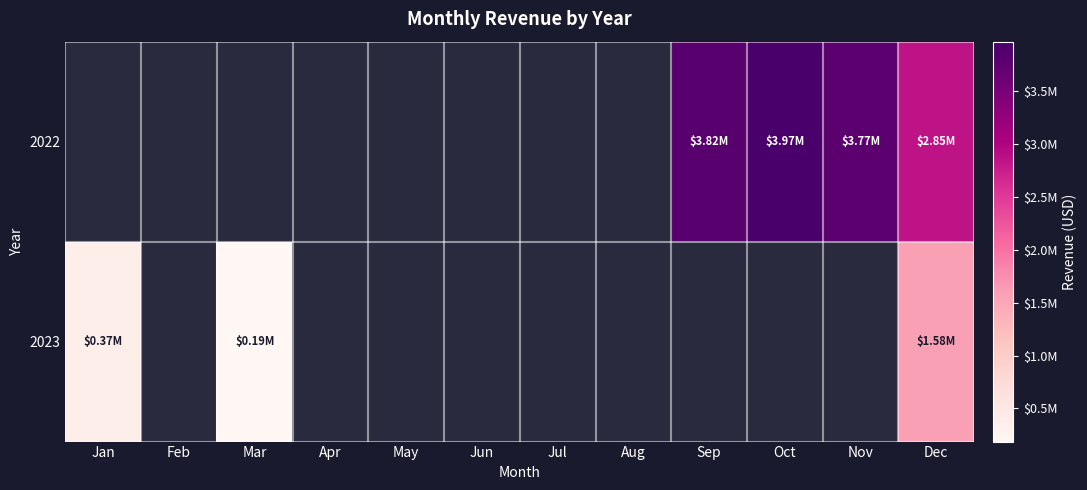

How many distinct data groups are displayed?

2